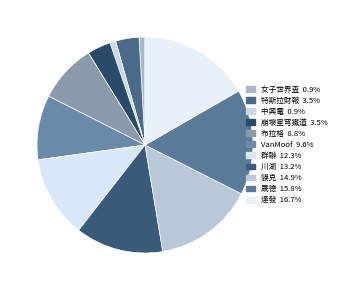

To the nearest percent, what portion does 達發 represent?

17%